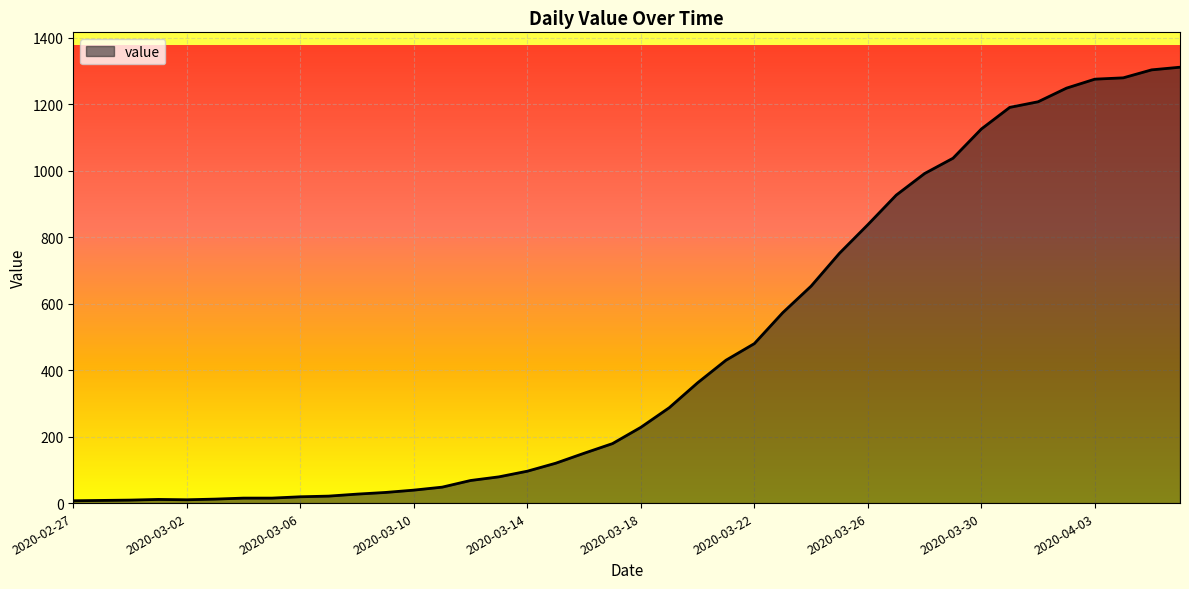

What is the greatest value displayed?

1312